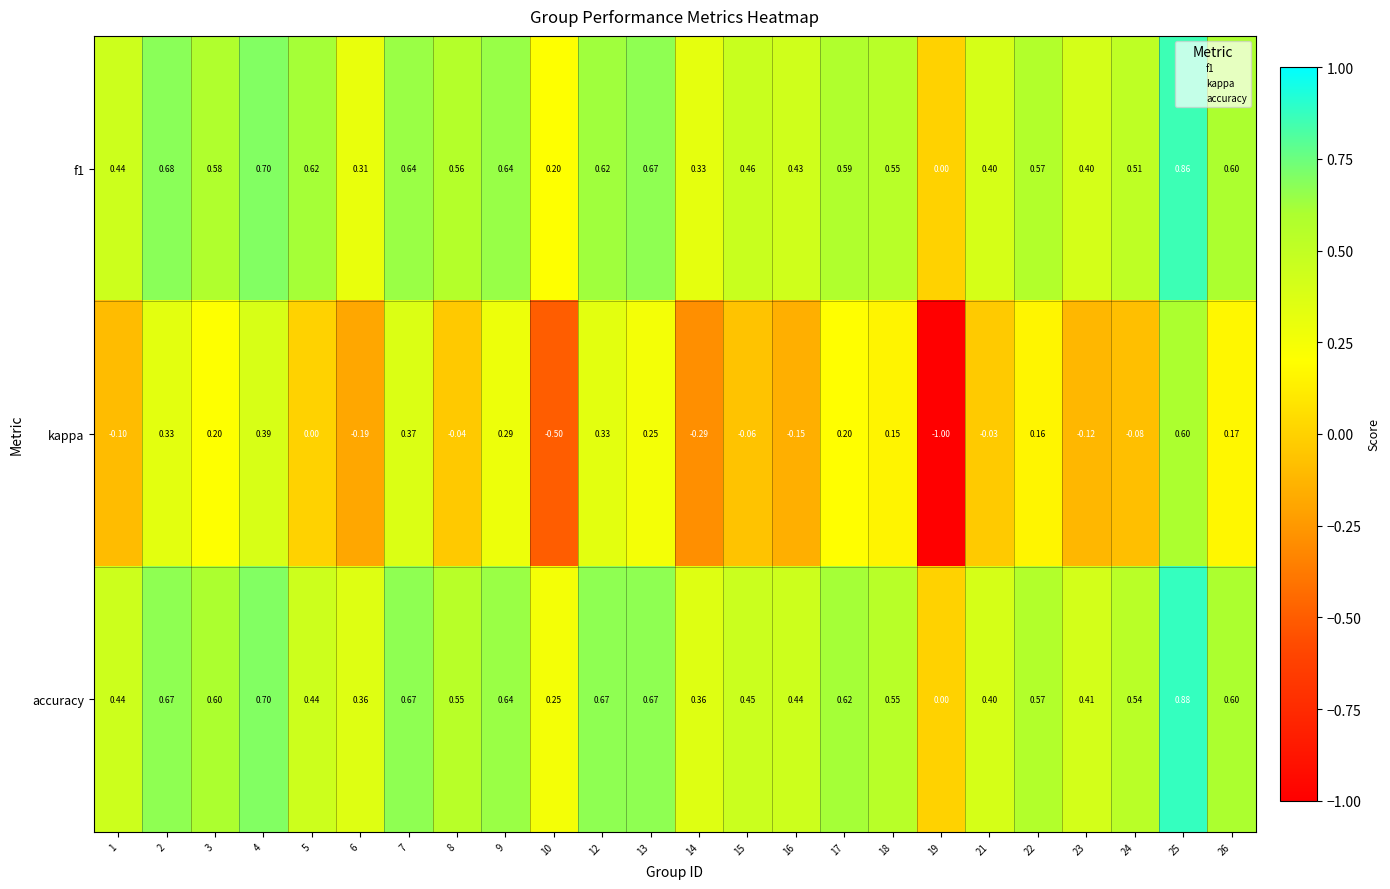

Which series changed the most between 15 and 19?

kappa